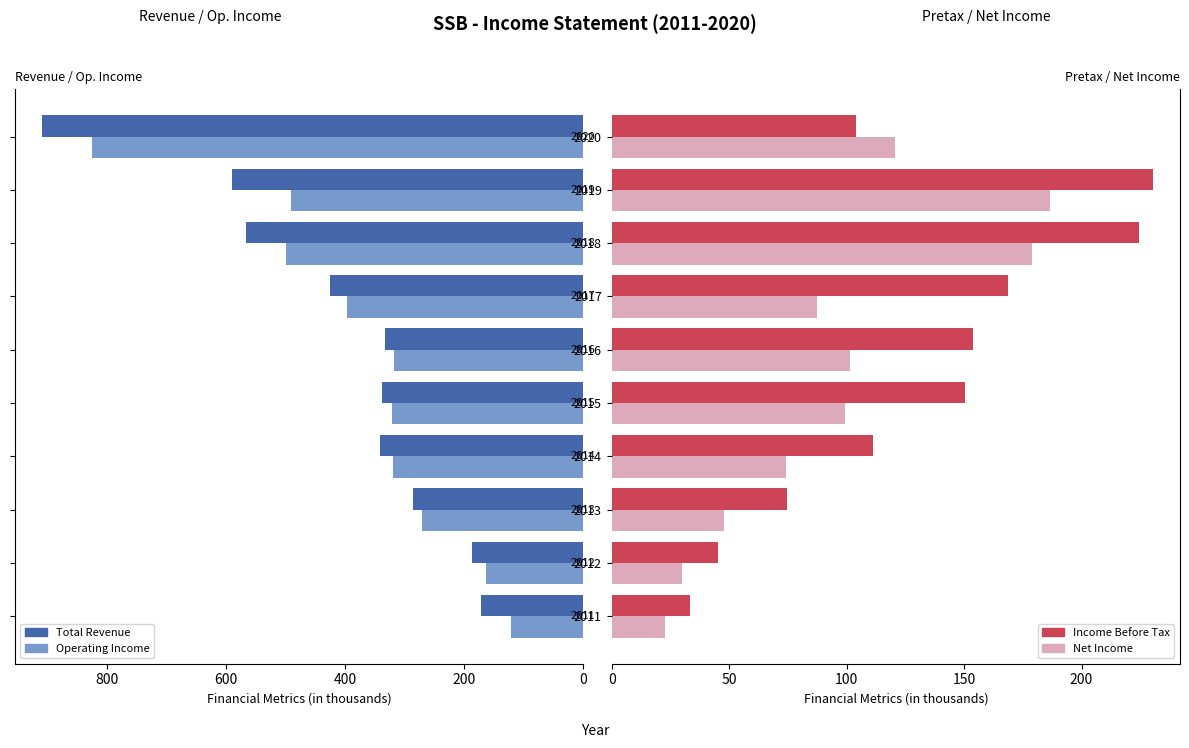

Is it true that Net Income equals 276.7 at 2019?

False